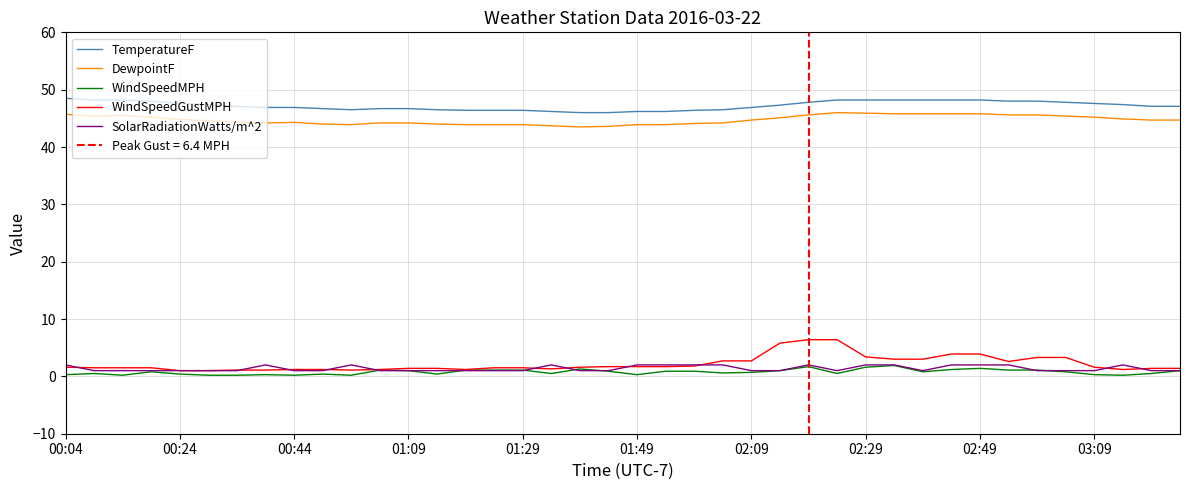

True or false: TemperatureF has more than 0 points higher than both neighbors.

False